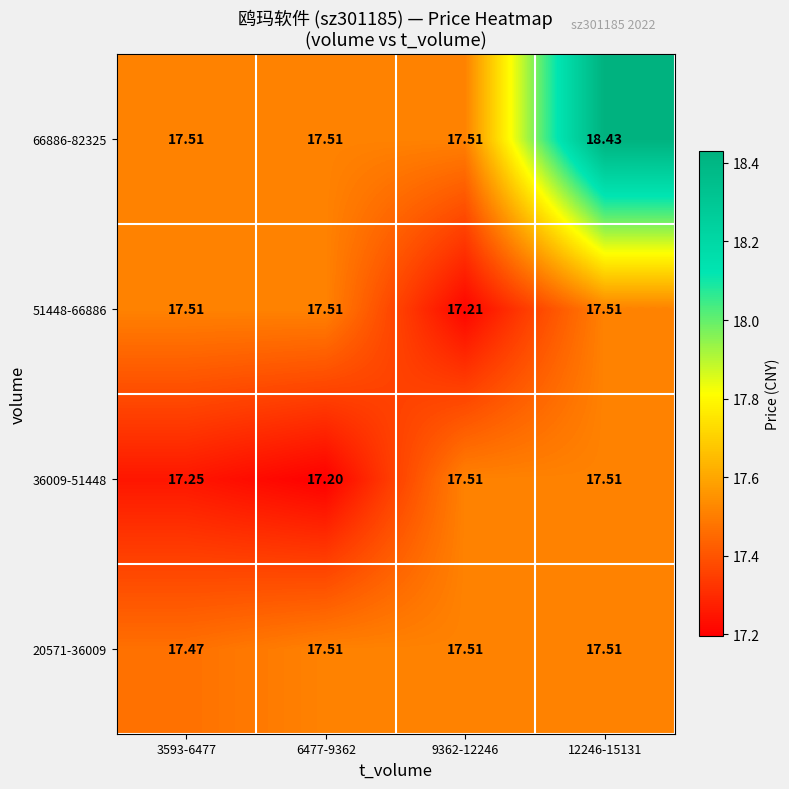

Which series has the widest spread of values?

66886-82325